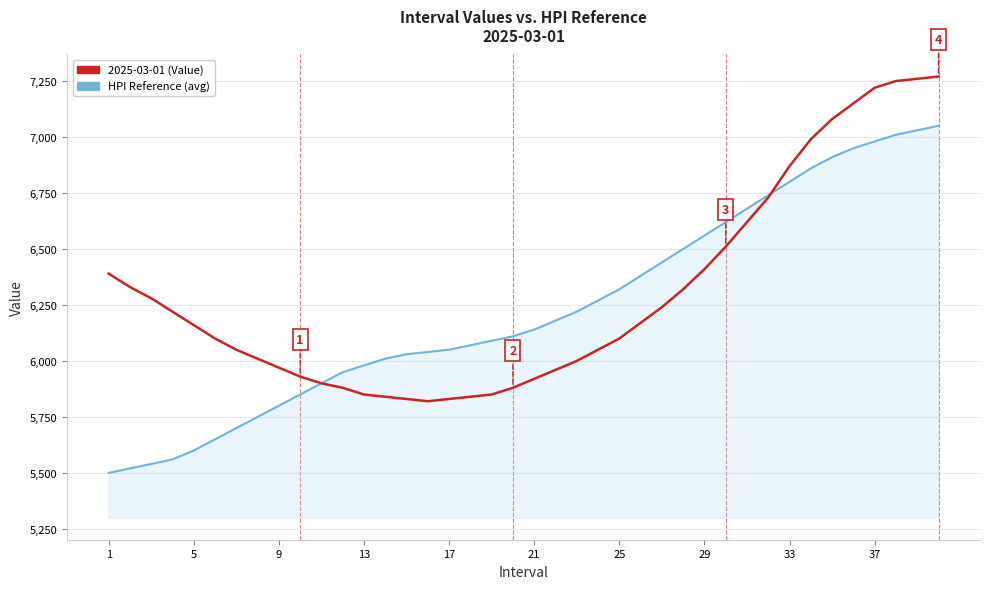

Reading left to right, transcribe all the data shown in this chart.

2025-03-01 (Value): 6390	6330	6280	6220	6160	6100	6050	6010	5970	5930	5900	5880	5850	5840	5830	5820	5830	5840	5850	5880	5920	5960	6000	6050	6100	6170	6240	6320	6410	6510	6620	6730	6870	6990	7080	7150	7220	7250	7260	7270
HPI Reference (avg): 5500	5520	5540	5560	5600	5650	5700	5750	5800	5850	5900	5950	5980	6010	6030	6040	6050	6070	6090	6110	6140	6180	6220	6270	6320	6380	6440	6500	6560	6620	6680	6740	6800	6860	6910	6950	6980	7010	7030	7050